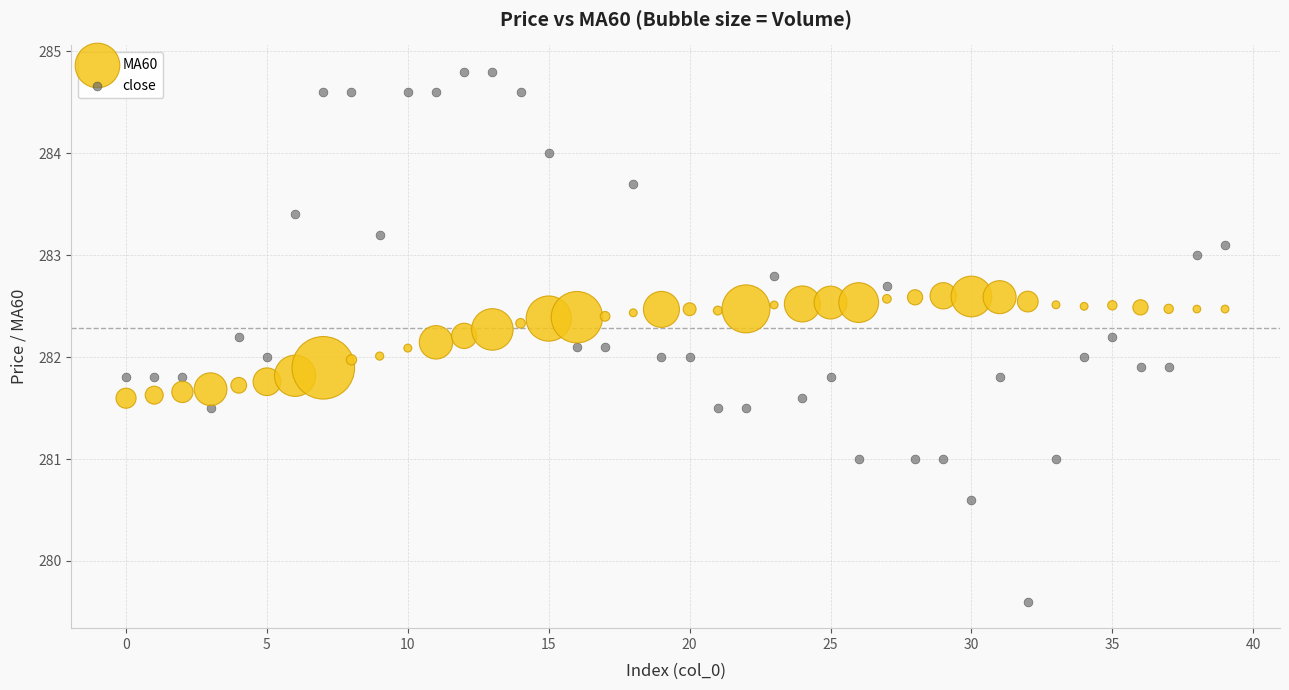

Which series contains the lowest Y value?

close